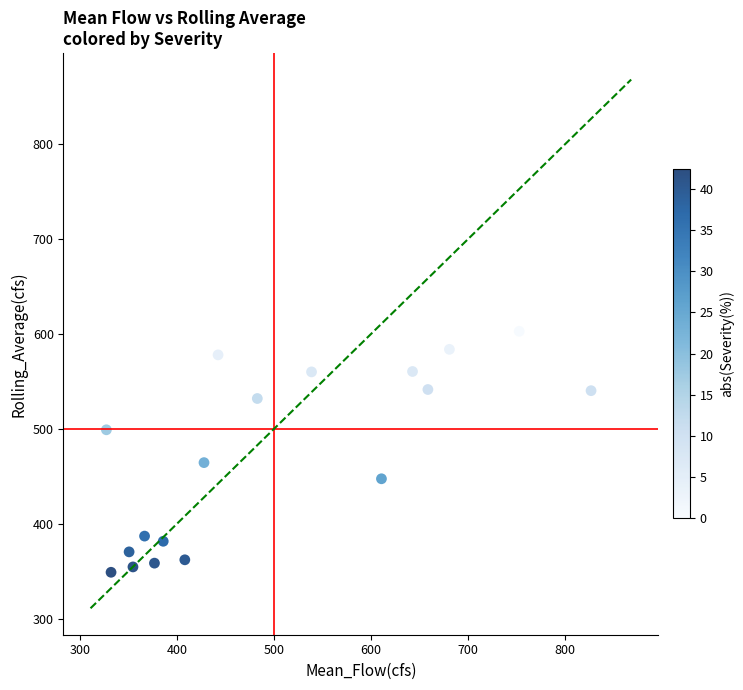

What is the range of Y values (max minus min)?

254.0